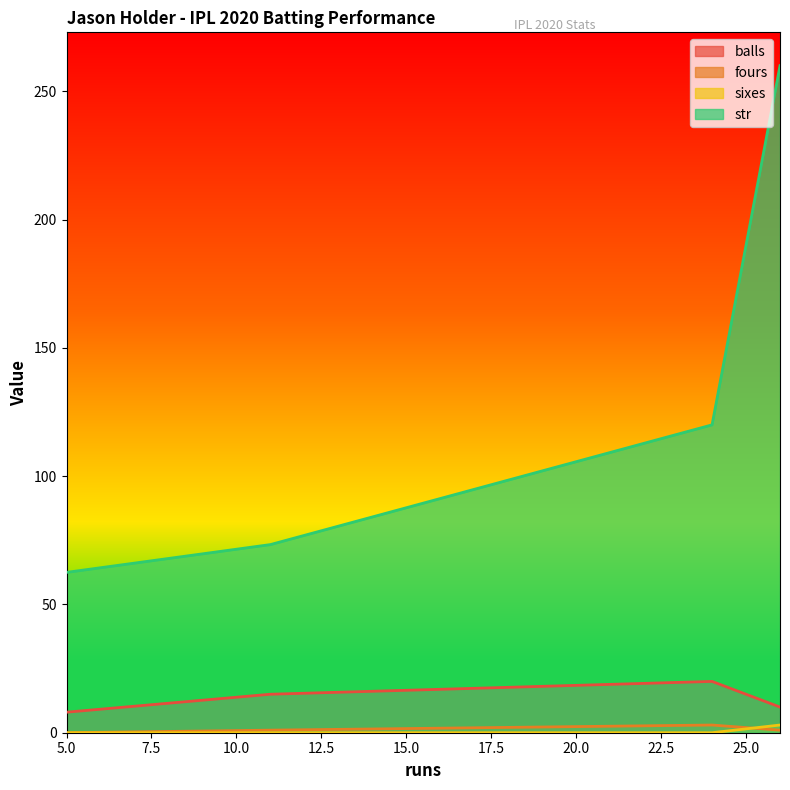

How many lines are shown in the chart?

4